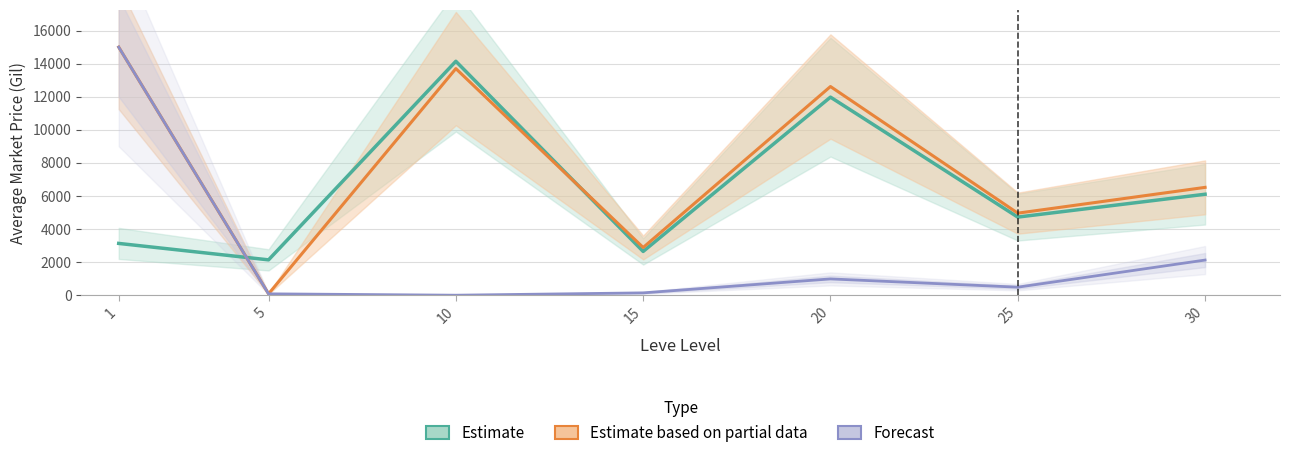

What is the spread (max minus min) of values at 20?

11632.2